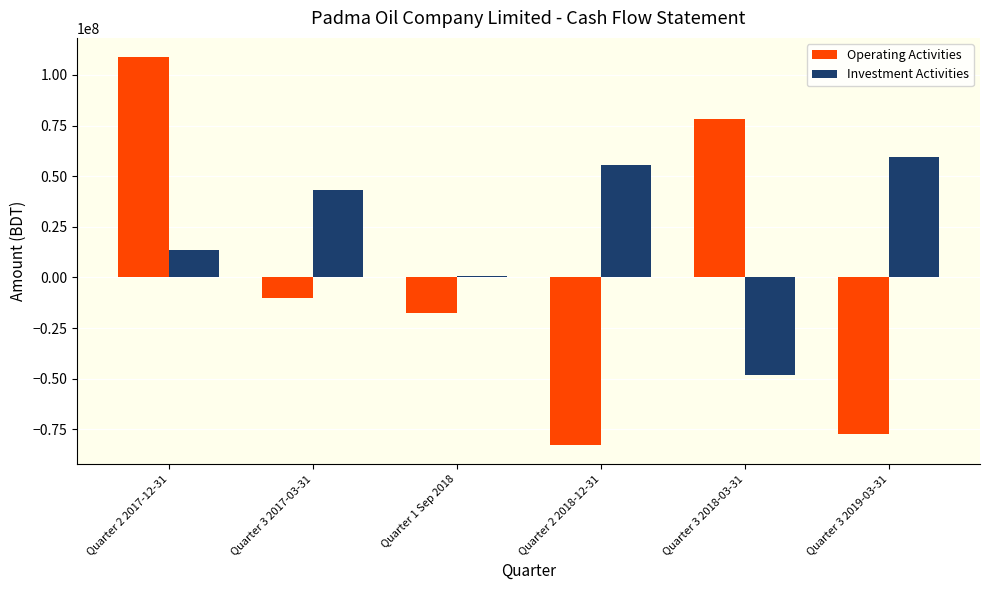

Which series has the largest total across all categories?

Investment Activities